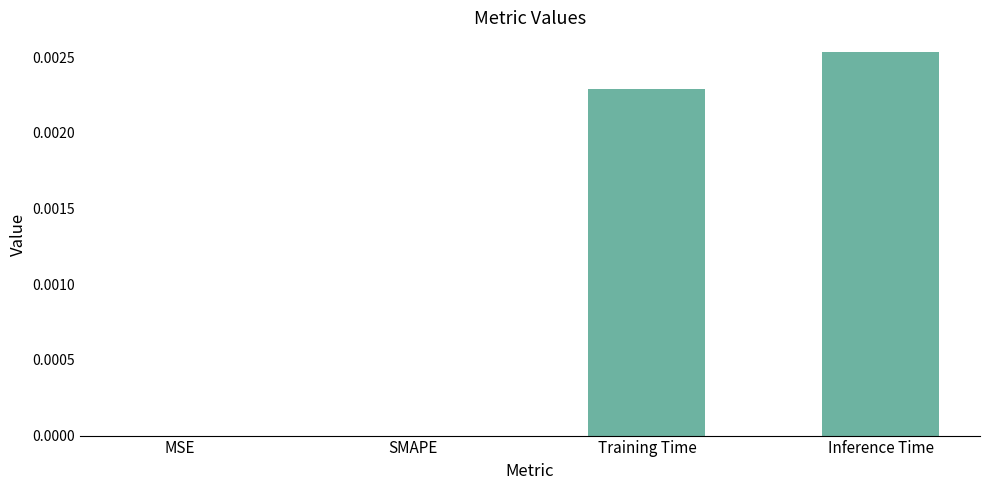

Between Inference Time and SMAPE, which is larger?

Inference Time